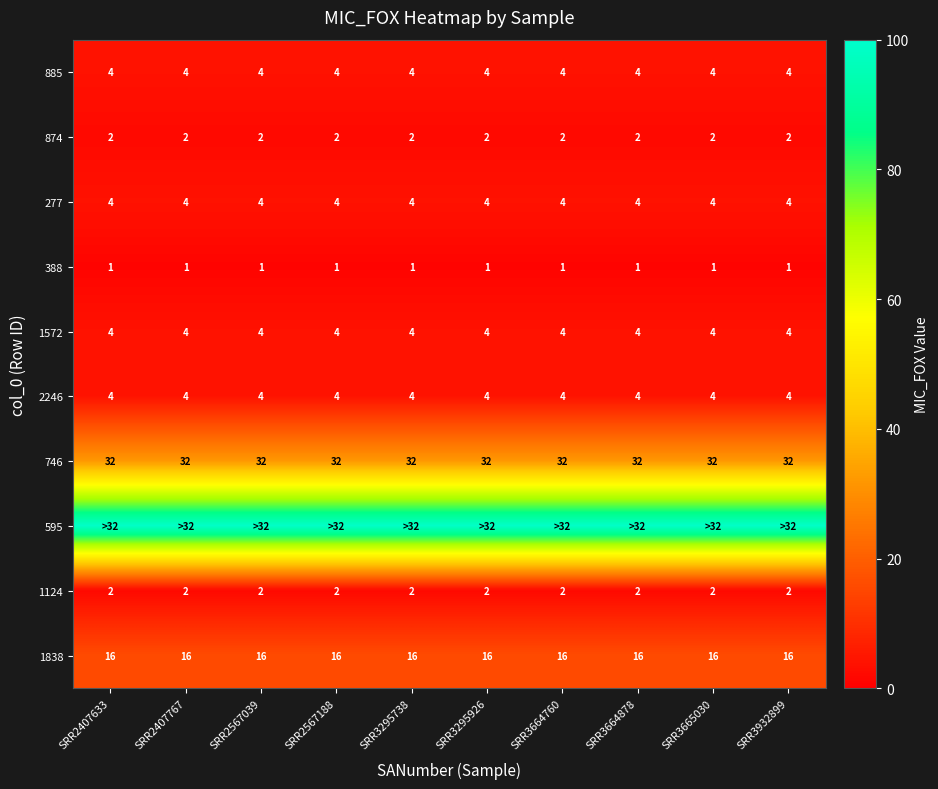

What is the sum of all 277 values?

40